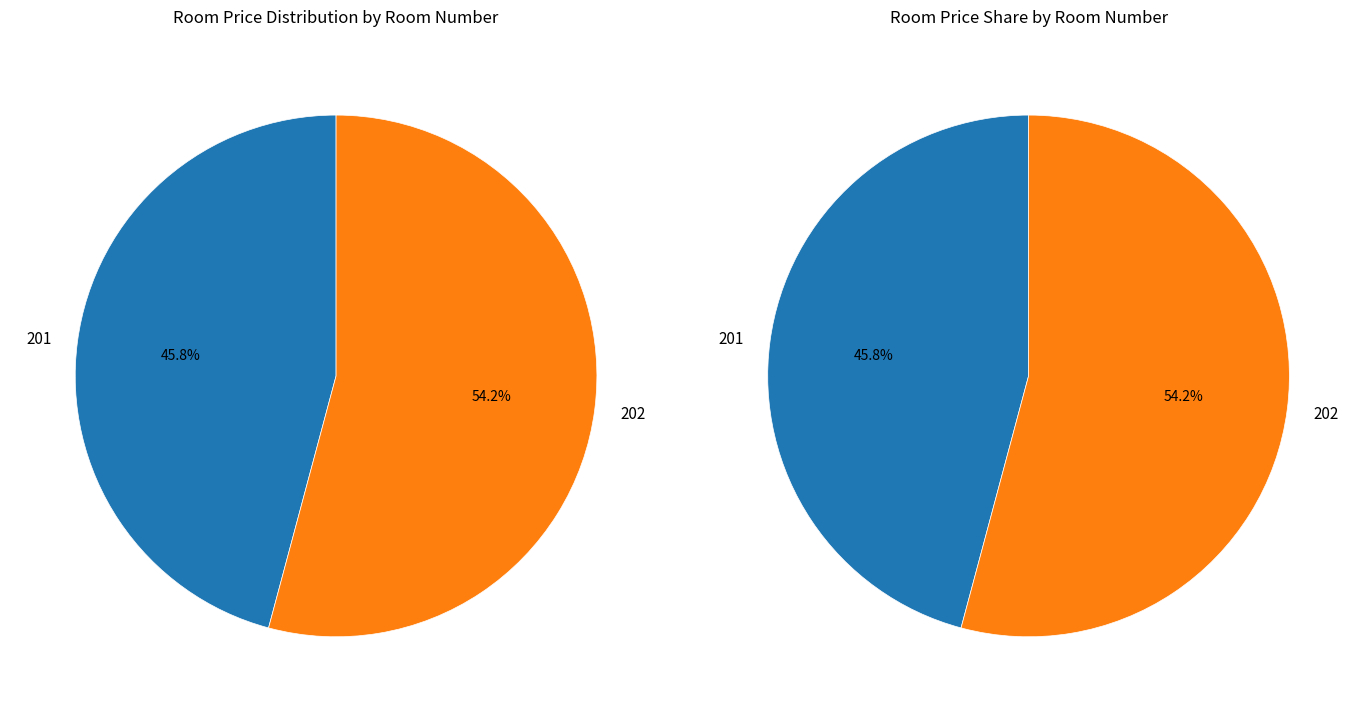

What portion of the pie excludes 201?

54.2%